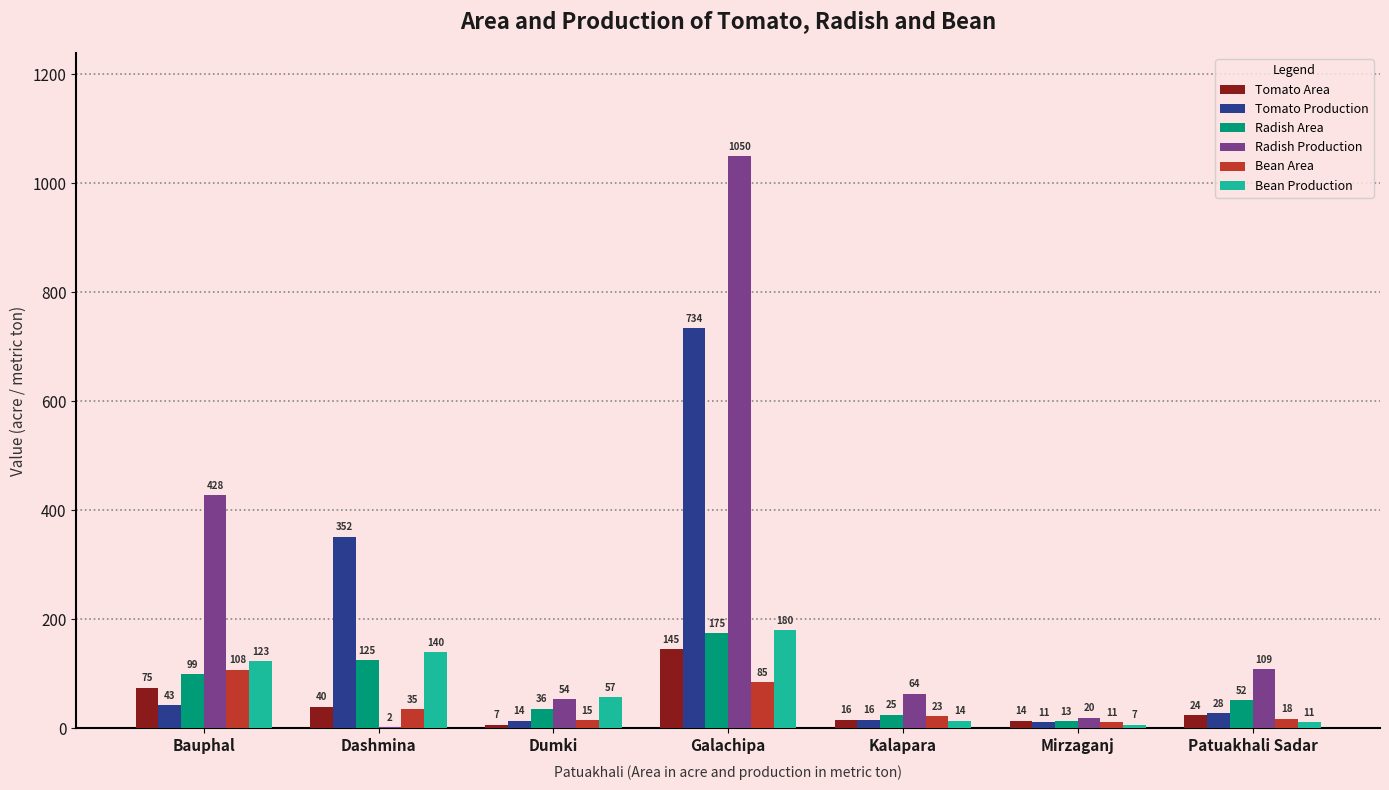

Between Bauphal and Dumki, which series saw the biggest shift?

Radish Production